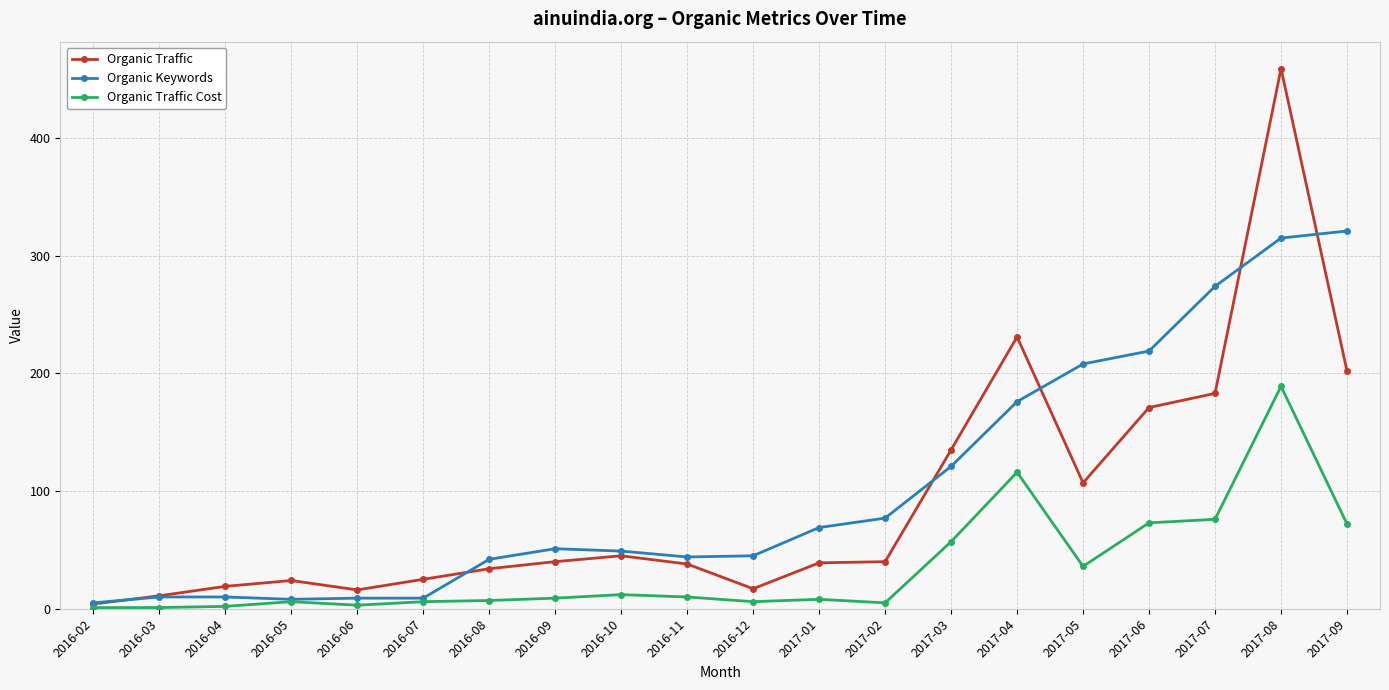

What is the difference between the maximum and minimum values in the Organic Traffic series?

455